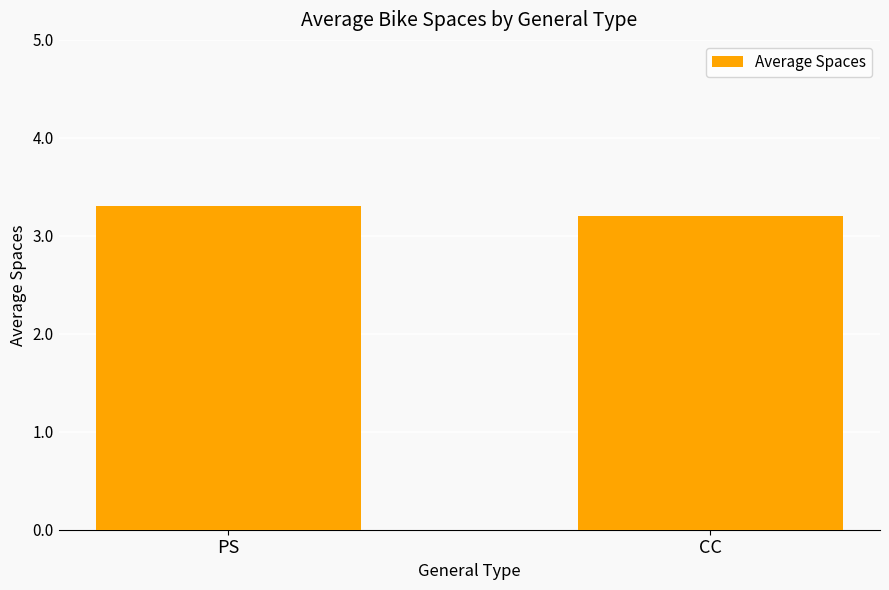

How many bars are there in total?

2